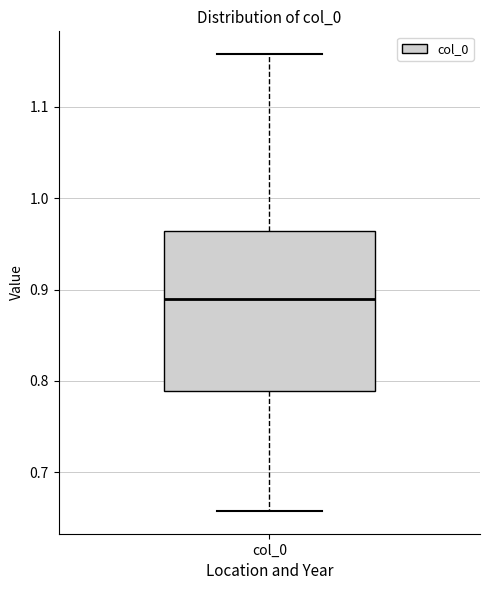

Transcribe this box plot: give where the median line is, the range the box spans, and where the two whiskers end, as read against the y-axis. The values are not printed on the chart, so give them approximately, as read against the axis.

median 0.89, box 0.79 to 0.96, whiskers 0.66 to 1.16